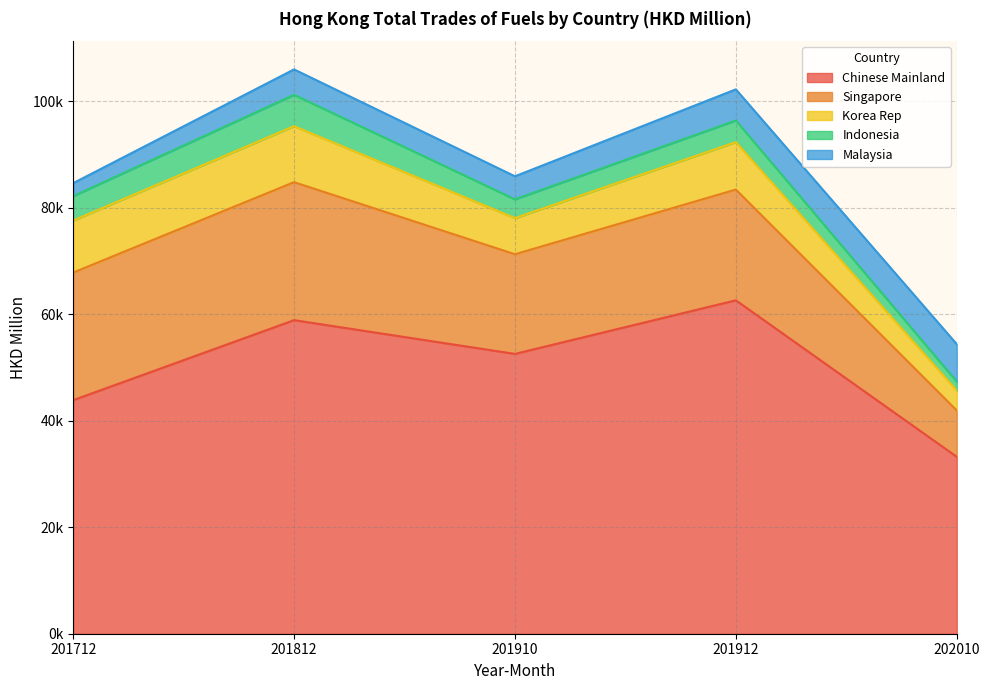

Where does the Indonesia series first go above 4068?

201712